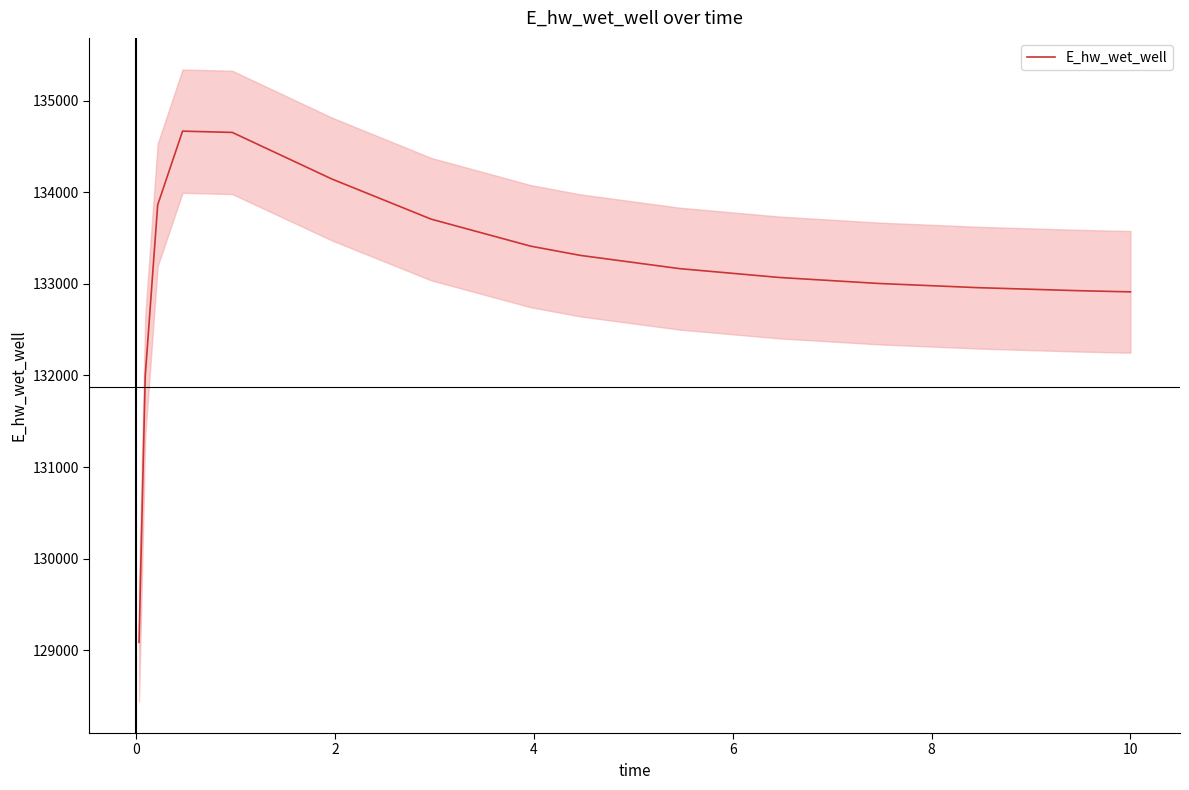

Reading left to right, extract all data points from this chart.

129085.4	131998.4	133862.9	134668.6	134654.6	134146.4	133707.3	133412.4	133311.5	133166.6	133070.4	133004.9	132959.0	132926.3	132913.1